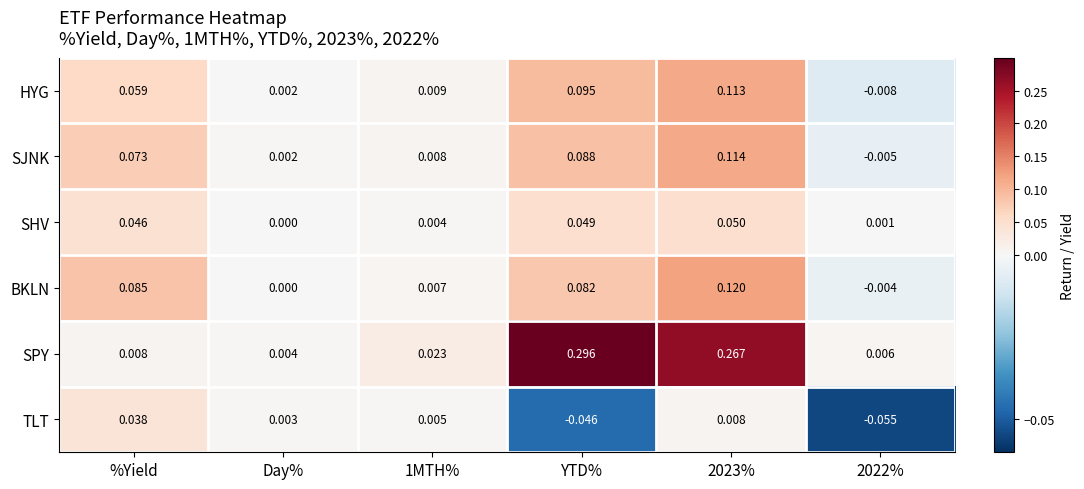

Which series has the widest spread of values?

SPY